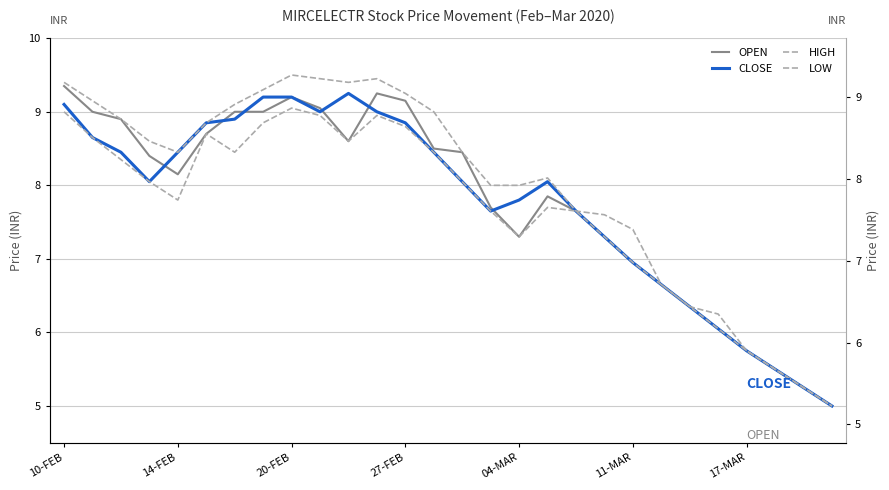

What is the highest value of the CLOSE series?

9.2